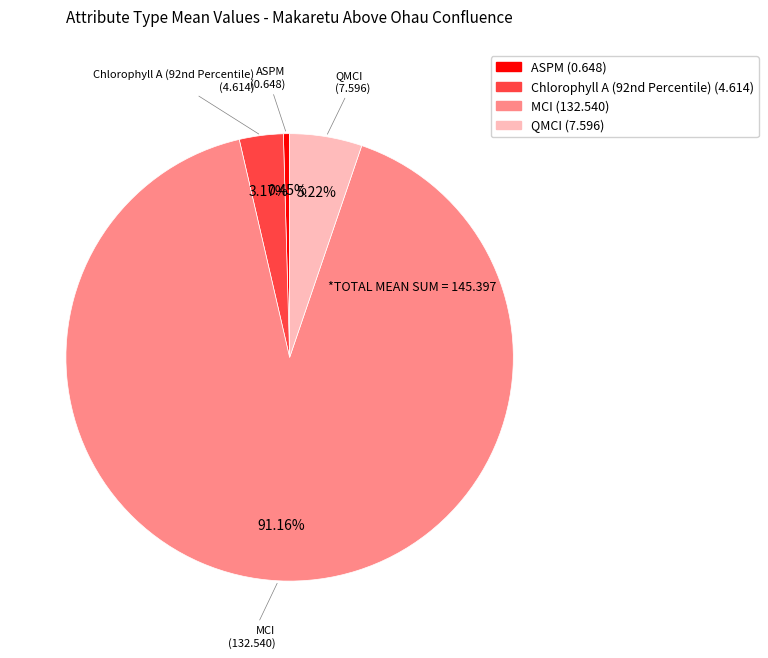

Combined, what portion of the pie is QMCI and ASPM?

5.7%